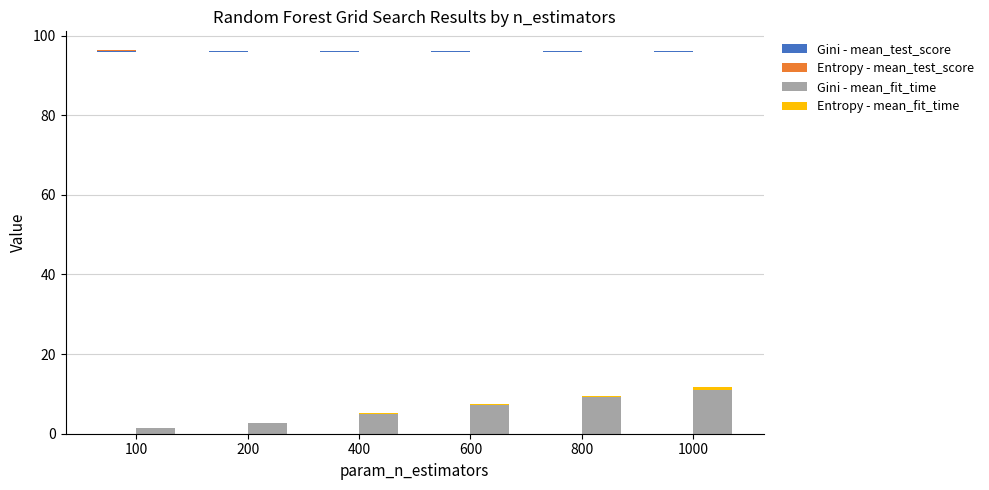

What is the difference between the Entropy - mean_fit_time values at 1000 and 400?

0.4